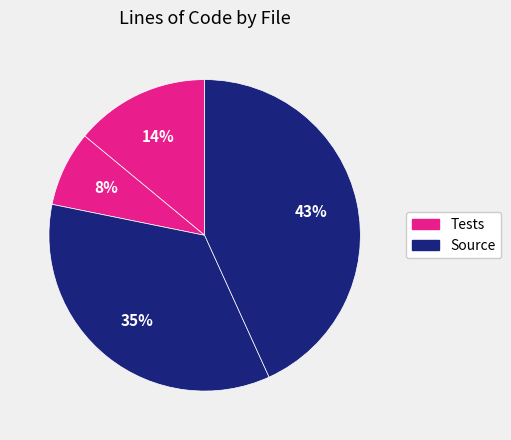

How many segments does this pie chart have?

4